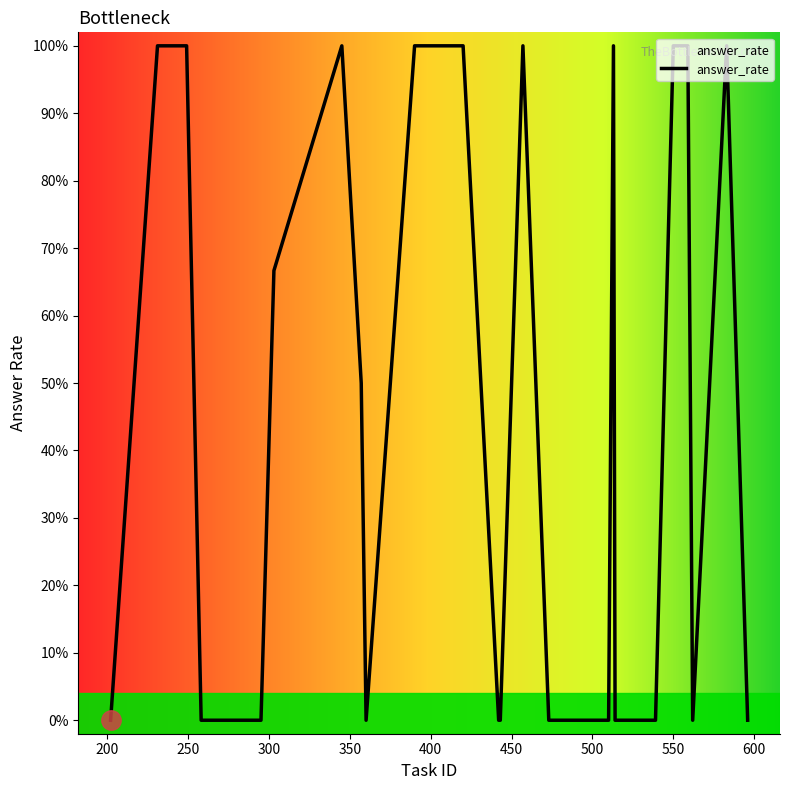

At which category does the data reach its first local peak?

231